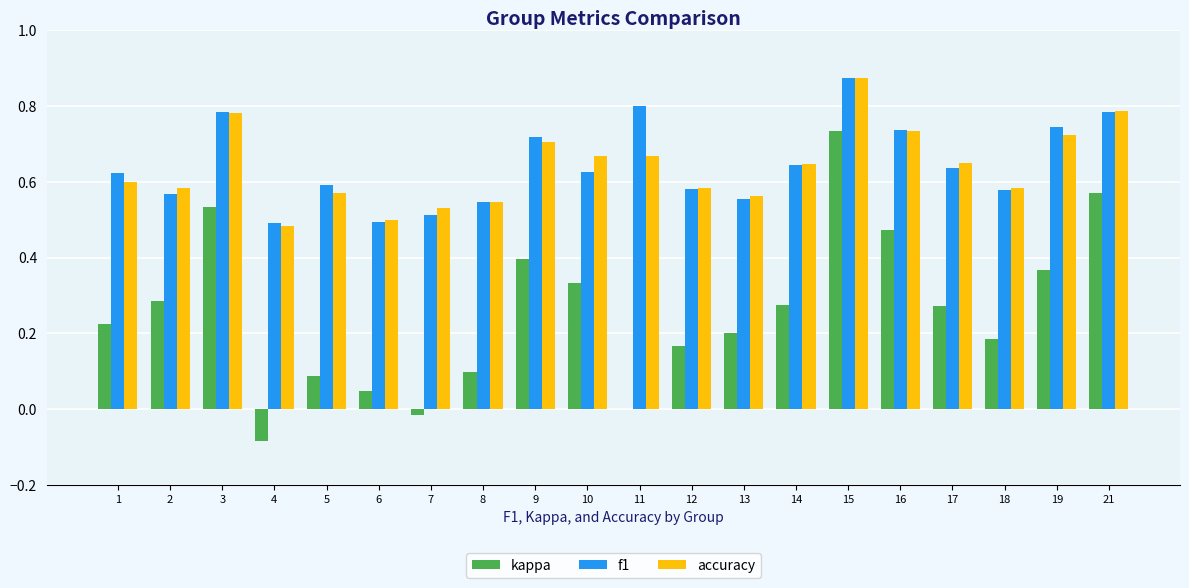

At which category does the chart reach its peak across all series?

15